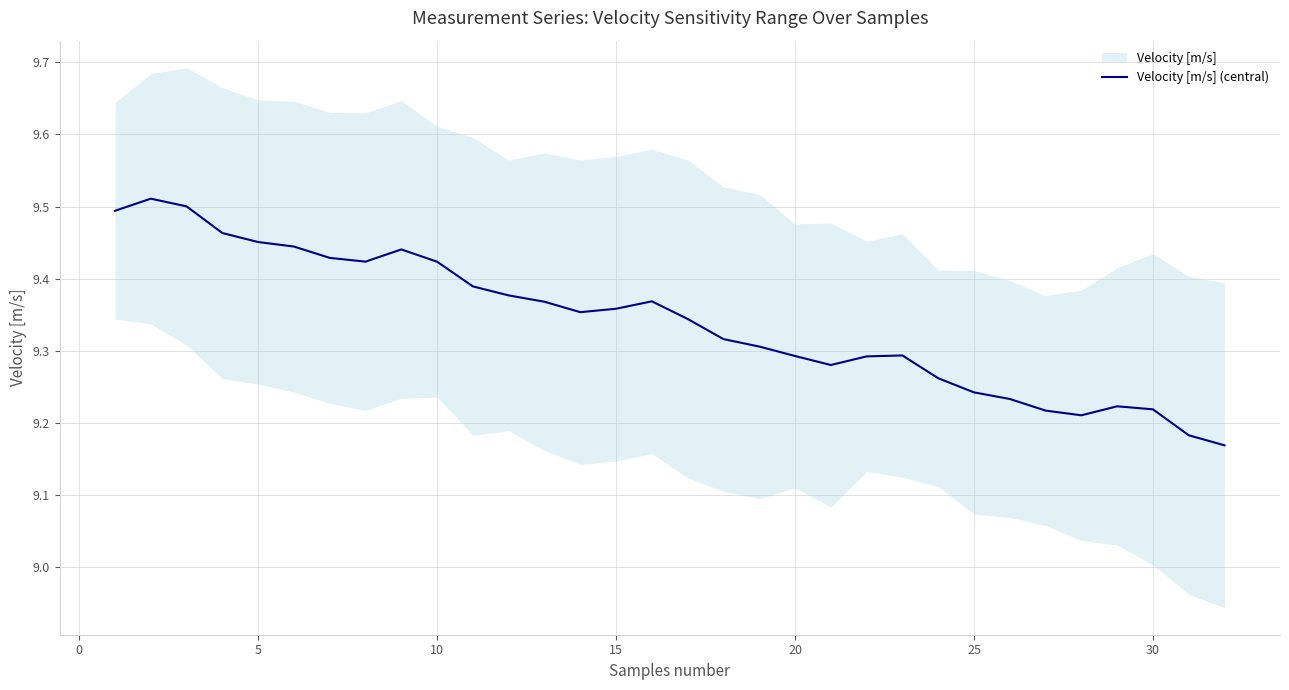

The value of Velocity [m/s] (central) at 15 is 12.4. True or false?

False